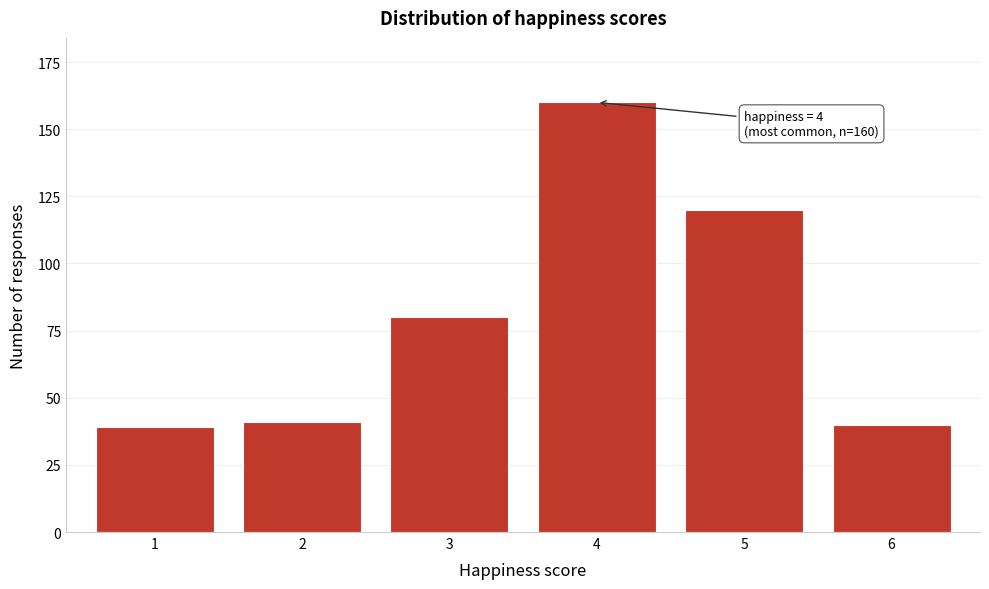

Reading right to left, transcribe all the data shown in this chart.

6=40	5=120	4=160	3=80	2=41	1=39